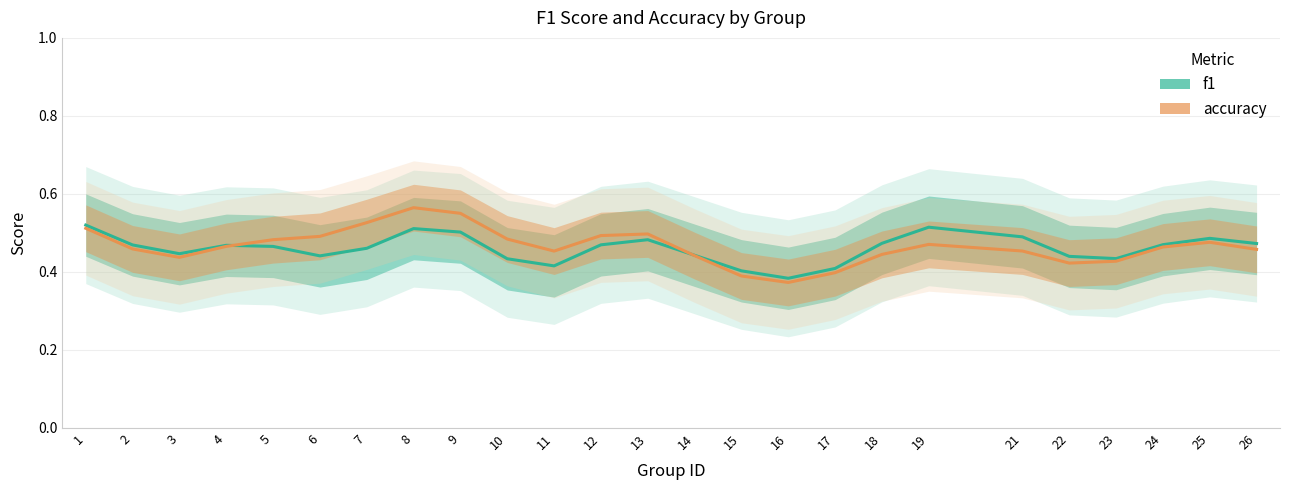

What is the value of the accuracy point at the 9th from the left?

0.6